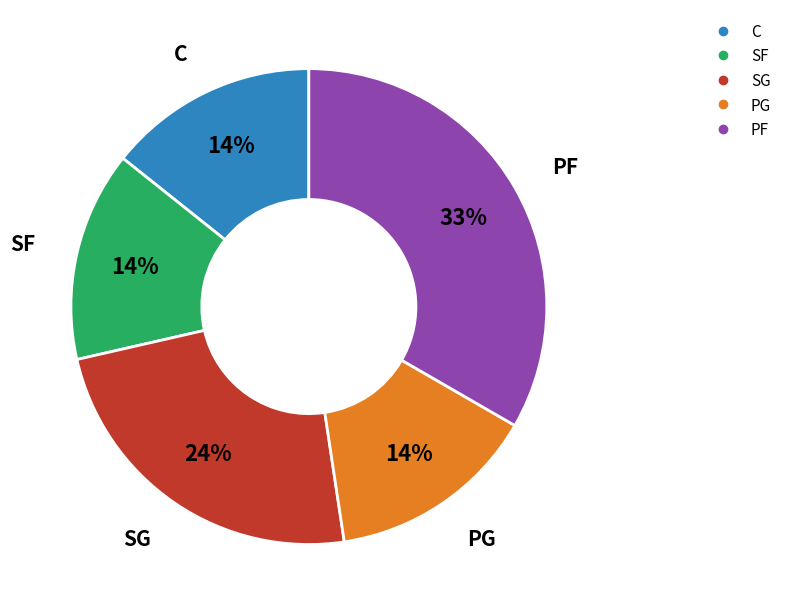

How many segments does this pie chart have?

5